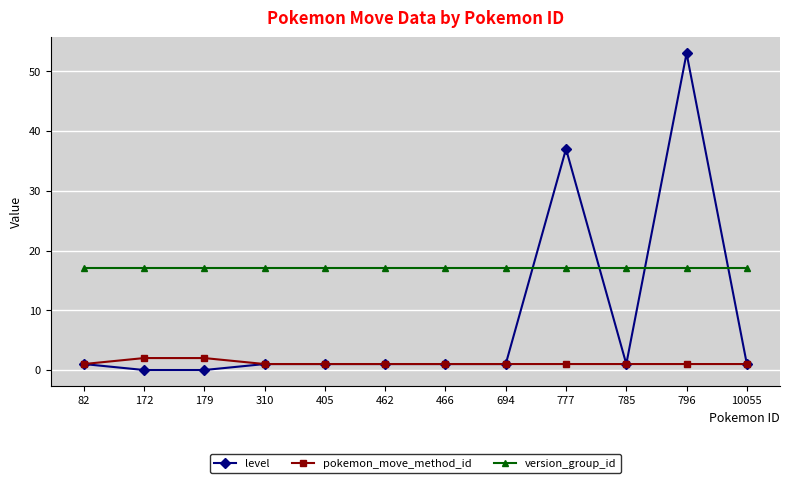

How many distinct data groups are displayed?

3